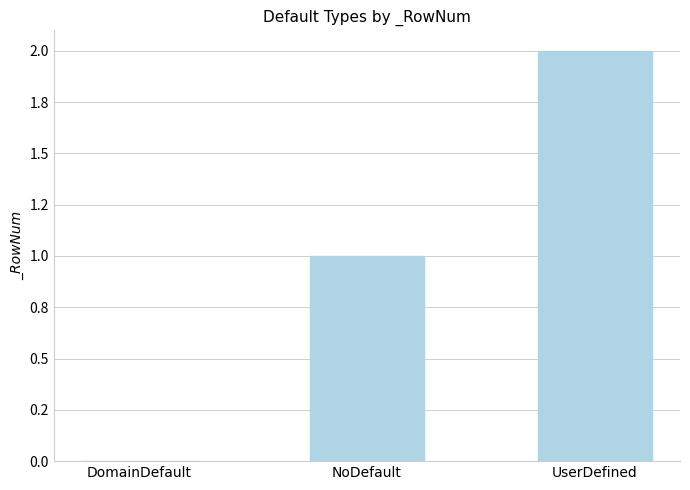

What is the sum of the values at UserDefined and DomainDefault?

2